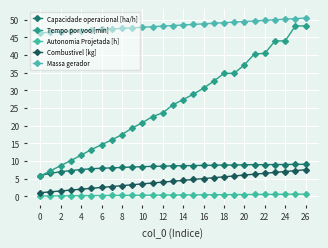

What is the difference between the maximum and minimum values in the Autonomia Projetada [h] series?

0.5